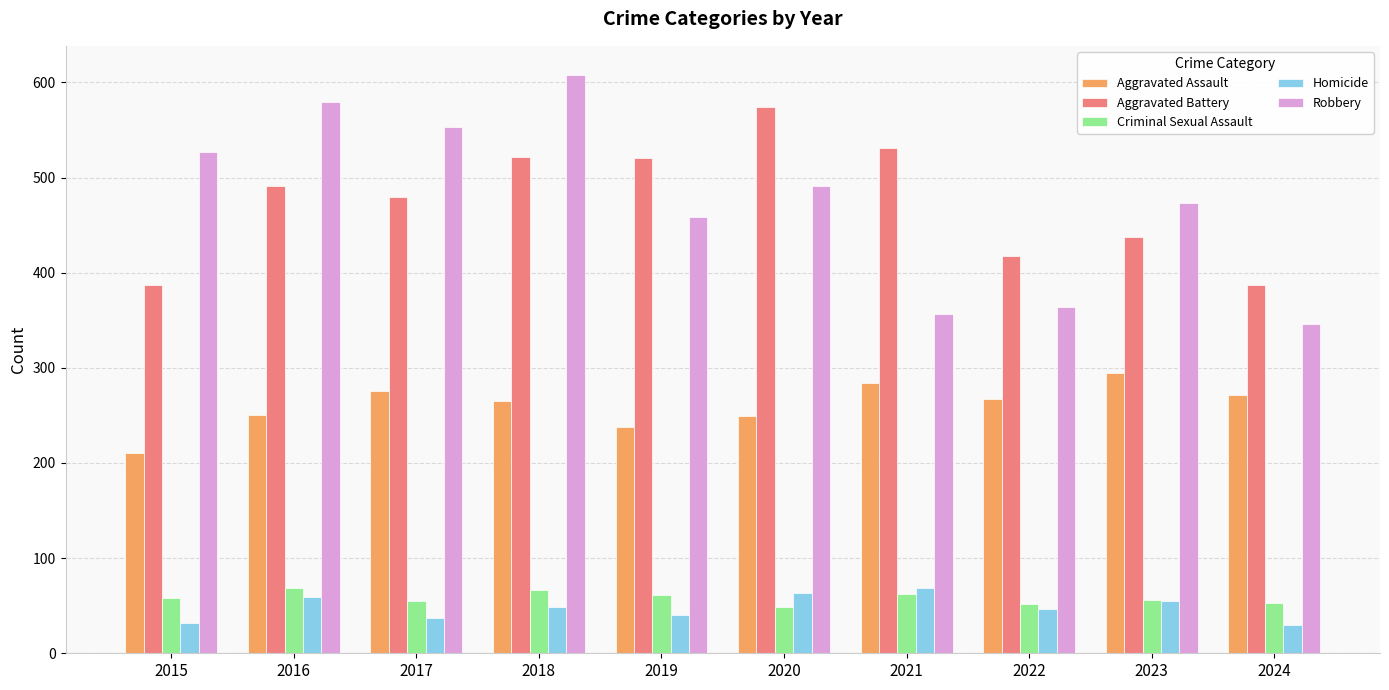

Which series has the largest range (max minus min)?

Robbery